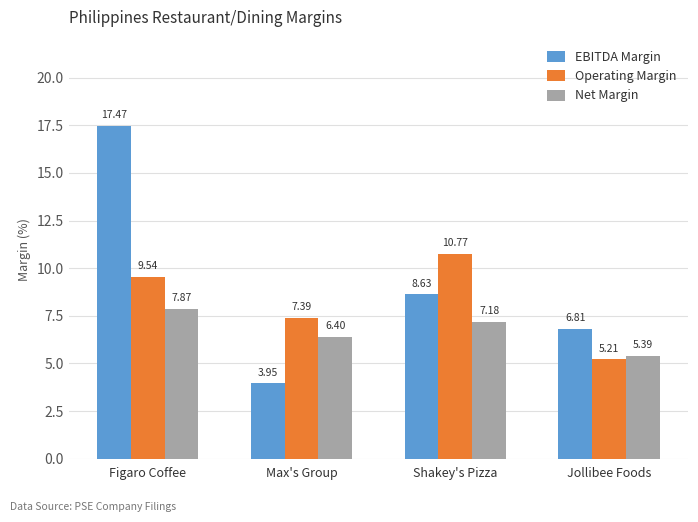

How many values in the Operating Margin series exceed 9?

2